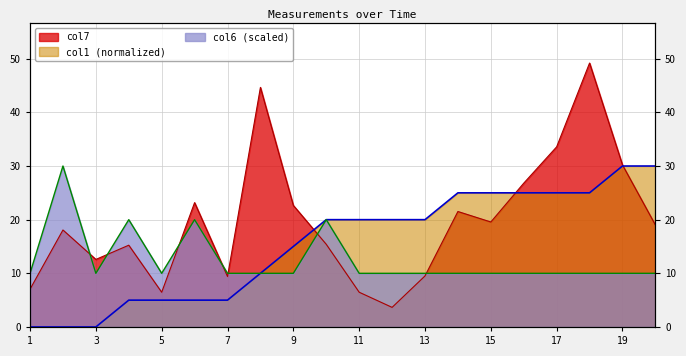

The value of col6 at 8 is 10.0. True or false?

True